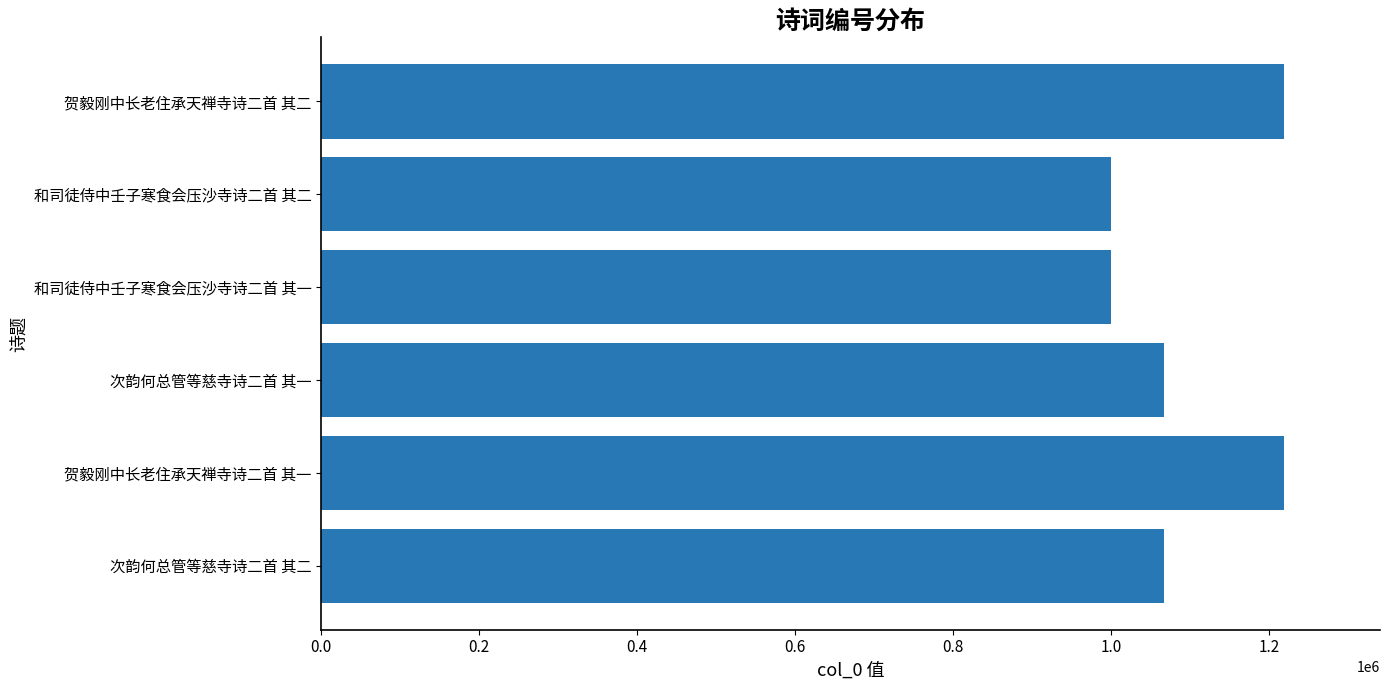

Which has a higher value, 贺毅刚中长老住承天禅寺诗二首 其一 or 和司徒侍中壬子寒食会压沙寺诗二首 其二?

贺毅刚中长老住承天禅寺诗二首 其一